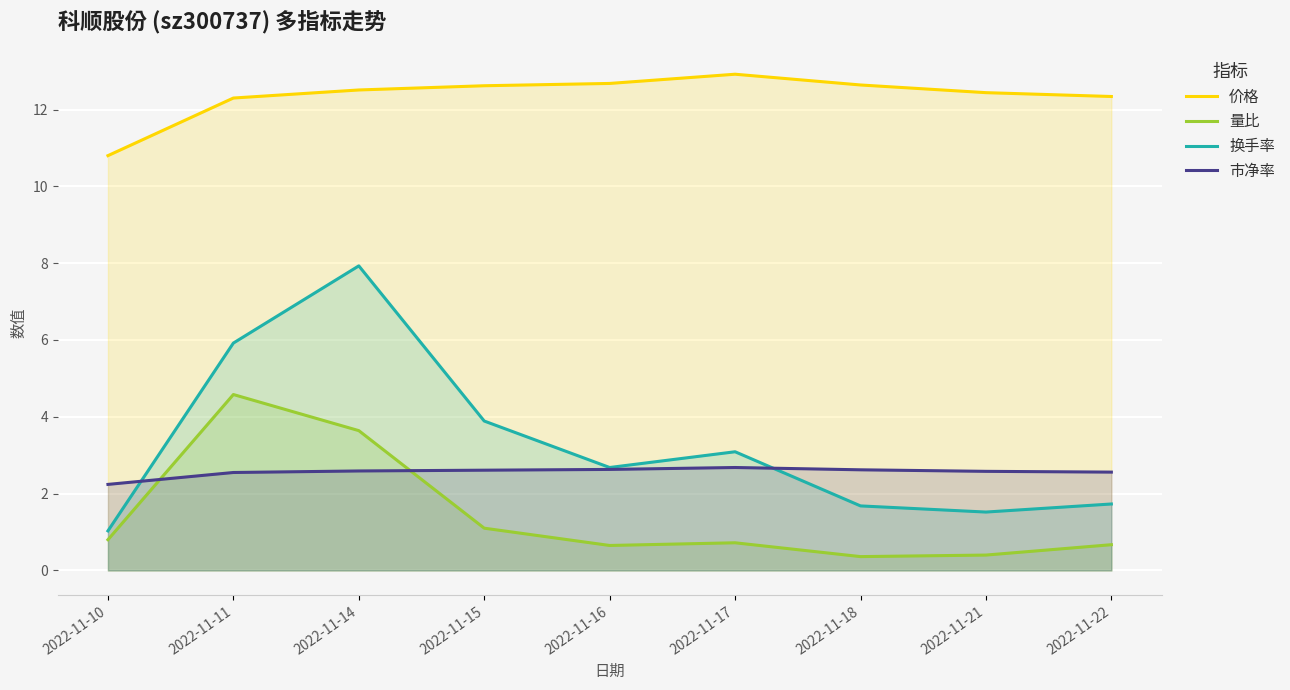

The value of 换手率 at 2022-11-18 is 1.7. True or false?

True